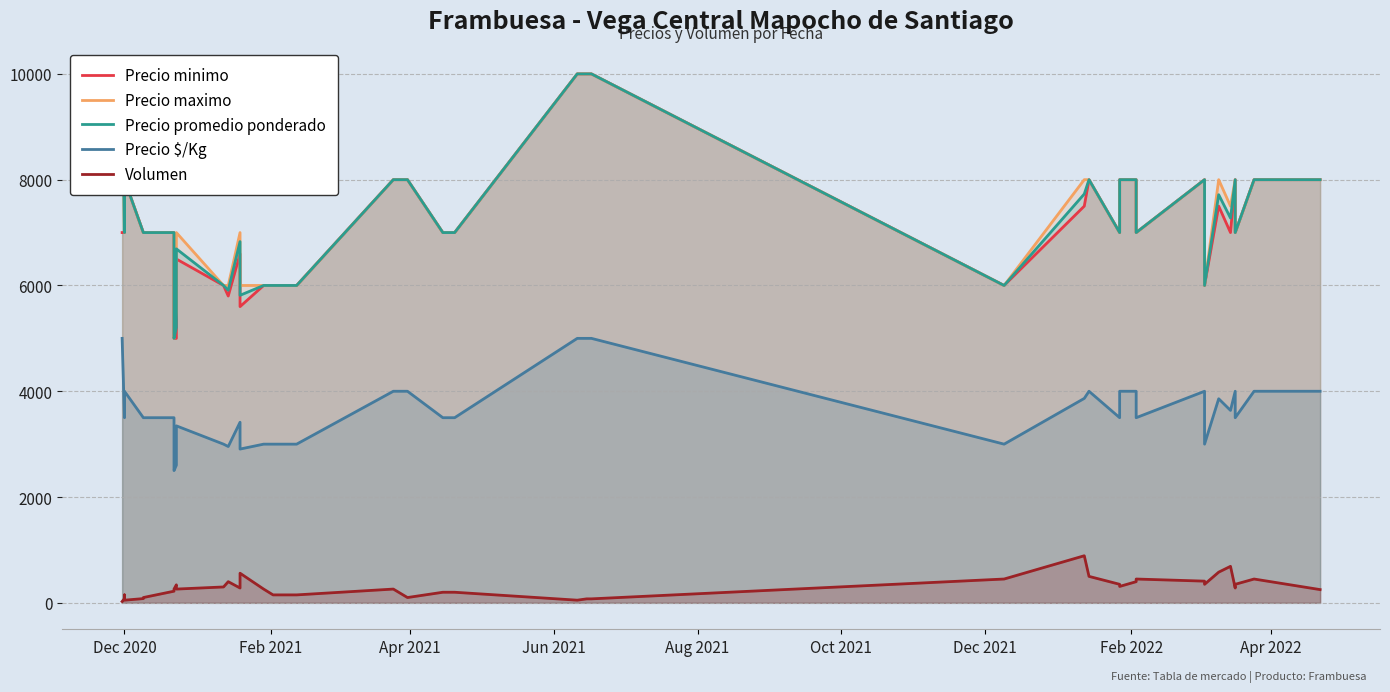

What is the difference between the maximum and minimum values in the Precio $/Kg series?

2500